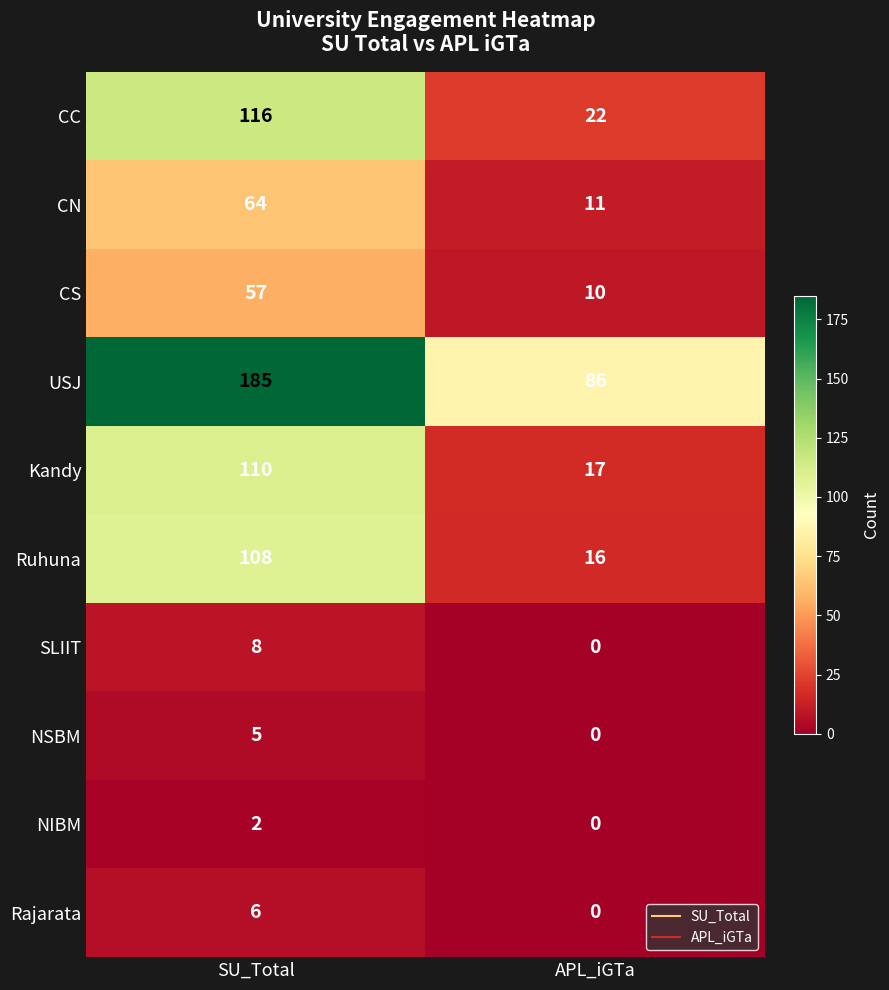

What is the approximate value of CN at APL_iGTa, to the nearest 10?

10